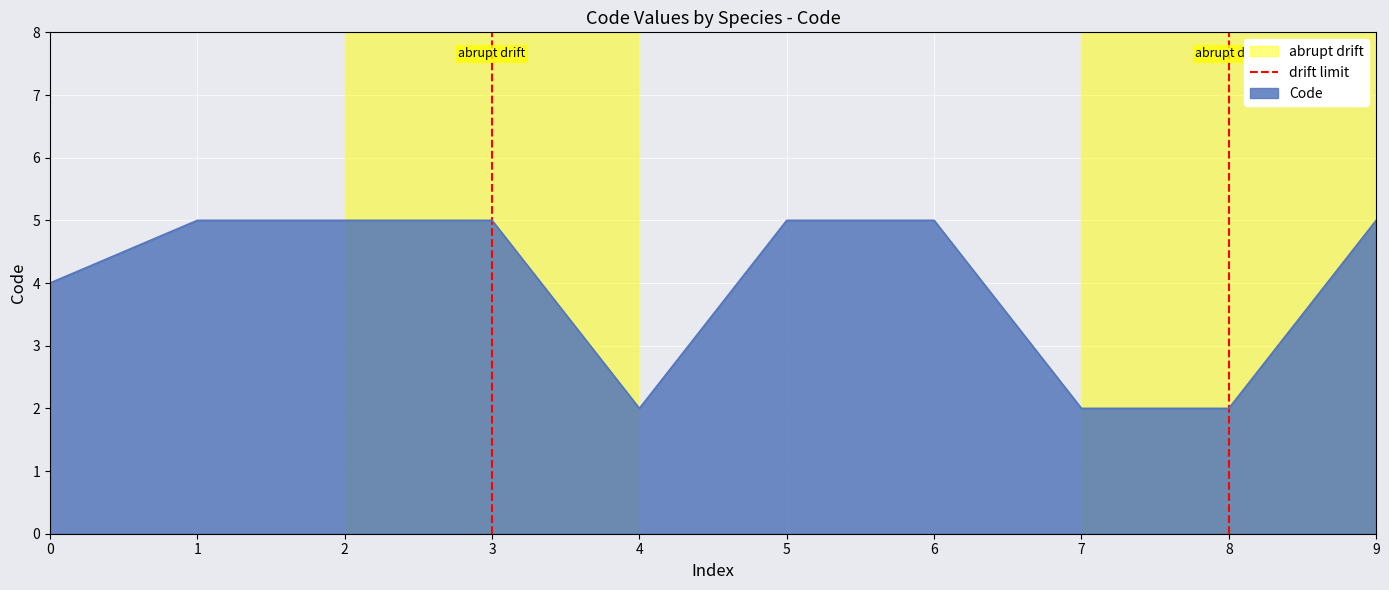

The value of Code at 4 is 1. True or false?

False